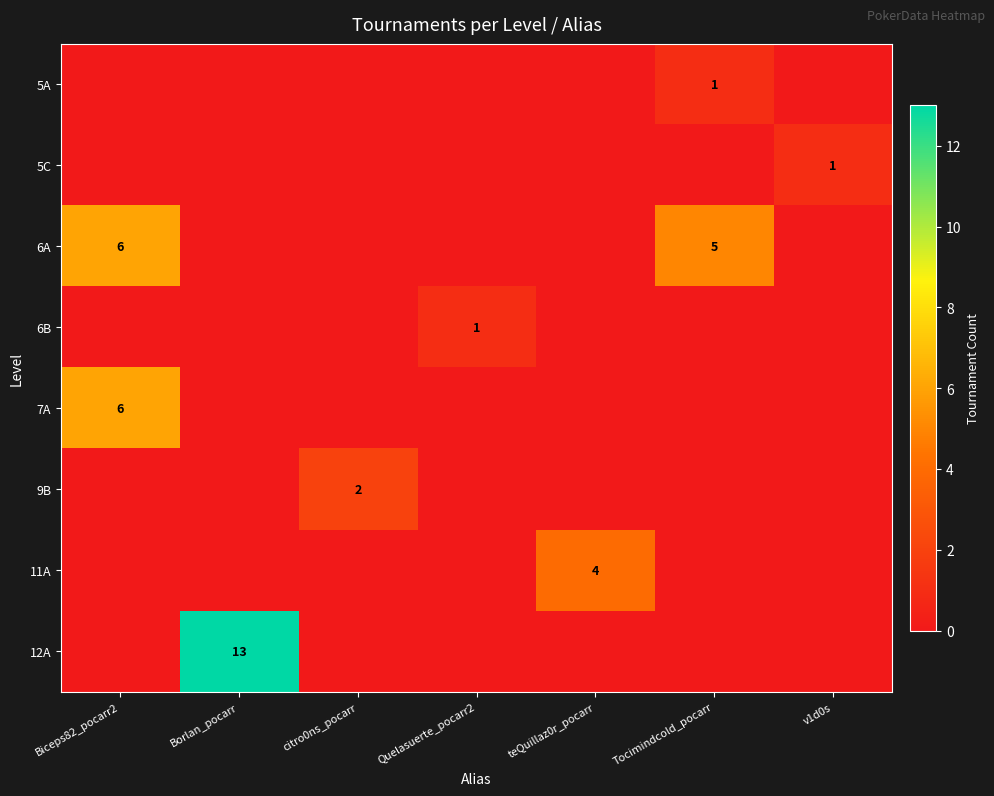

The value of 12A at v1d0s is -8. True or false?

False